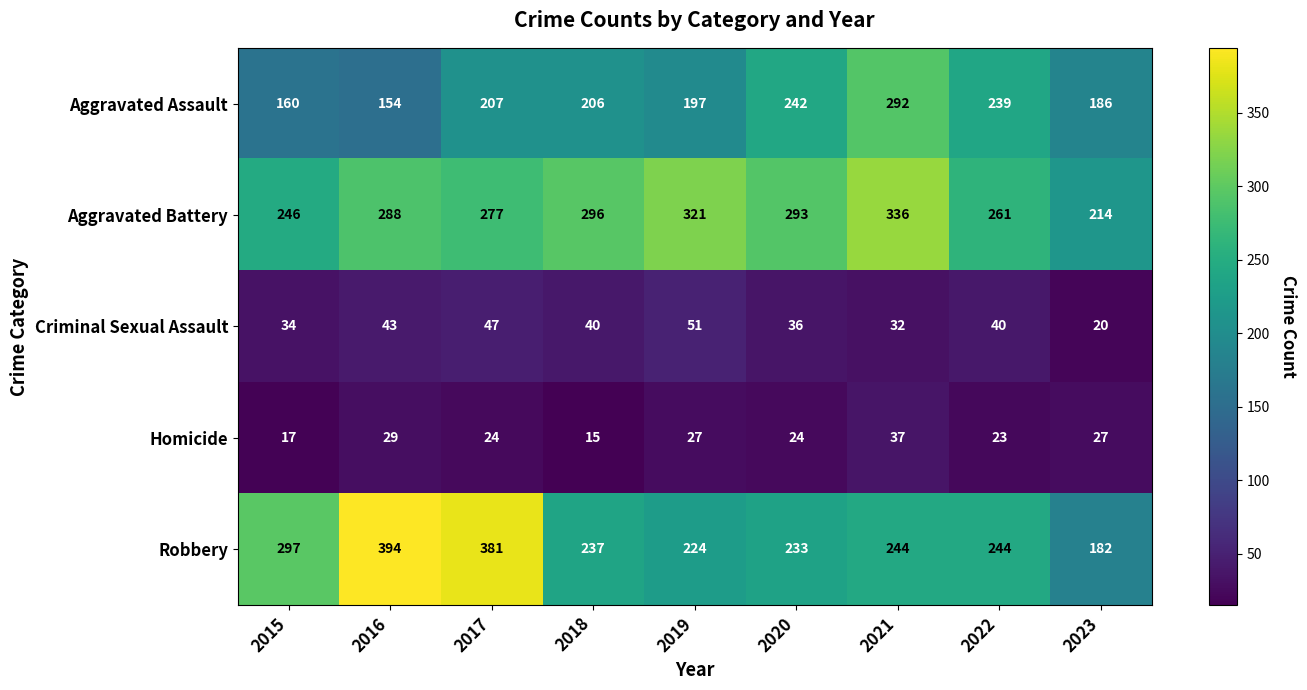

What is the average value of the Aggravated Battery series?

281